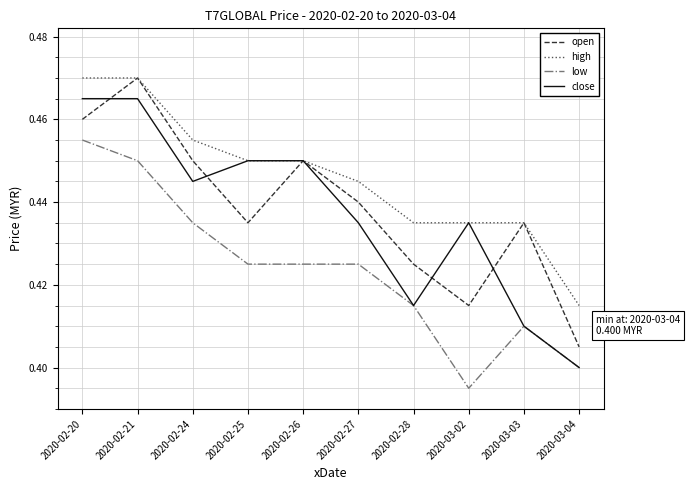

True or false: low and open intersect in this chart.

False